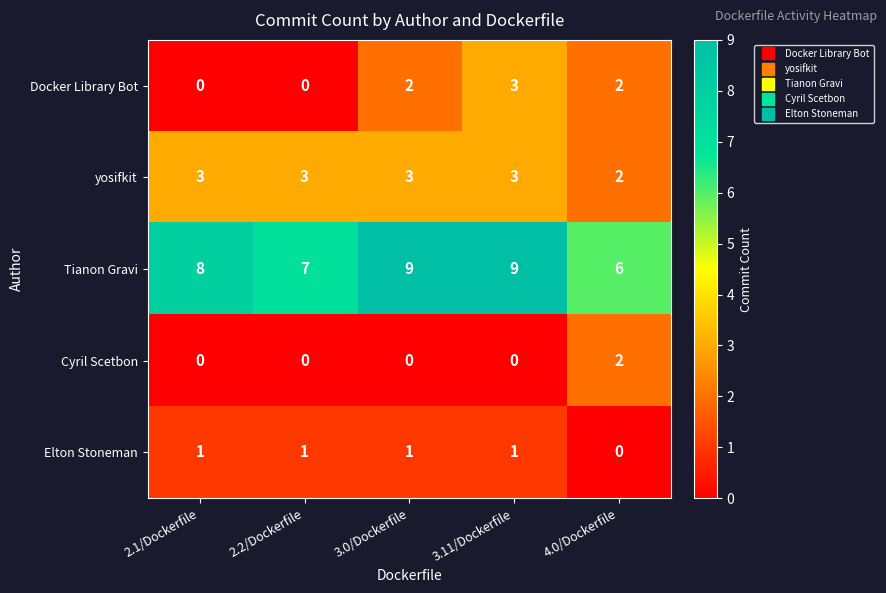

Count the number of data series in this chart.

5